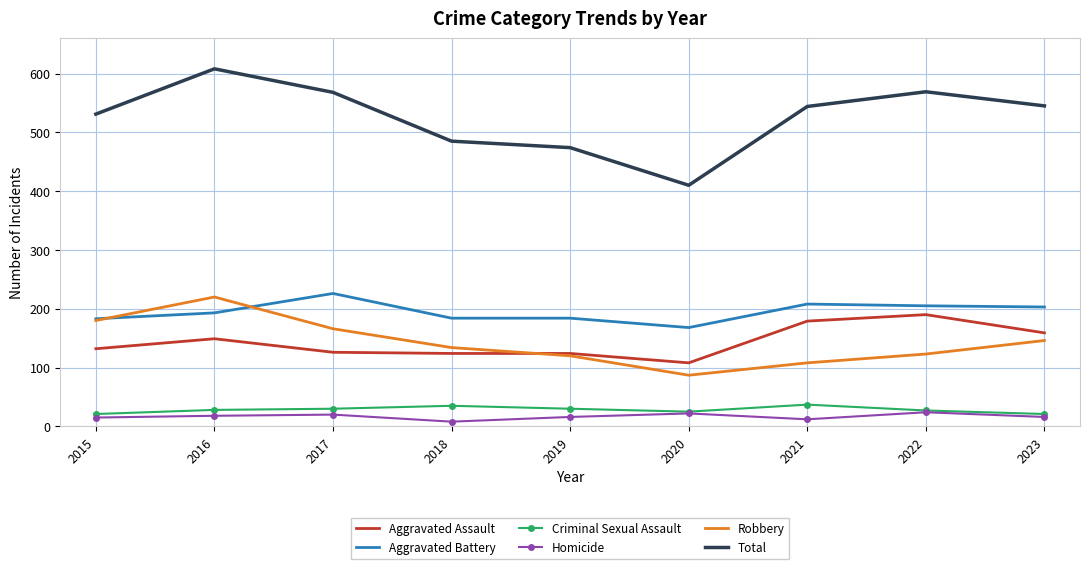

Which series has the largest total across all categories?

Total